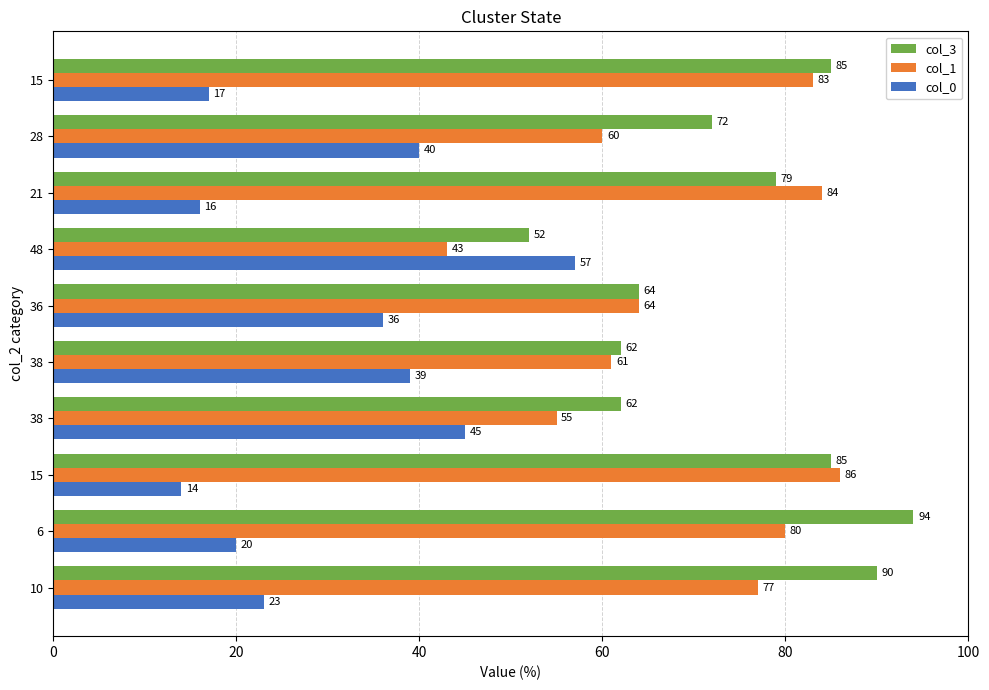

Where is col_1 nearest to the value 64?

36